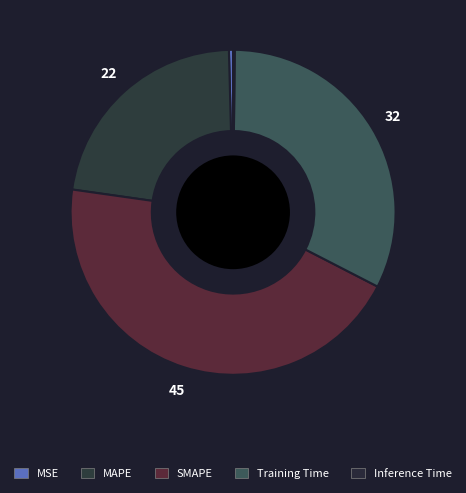

Which category has the biggest portion of the pie?

SMAPE